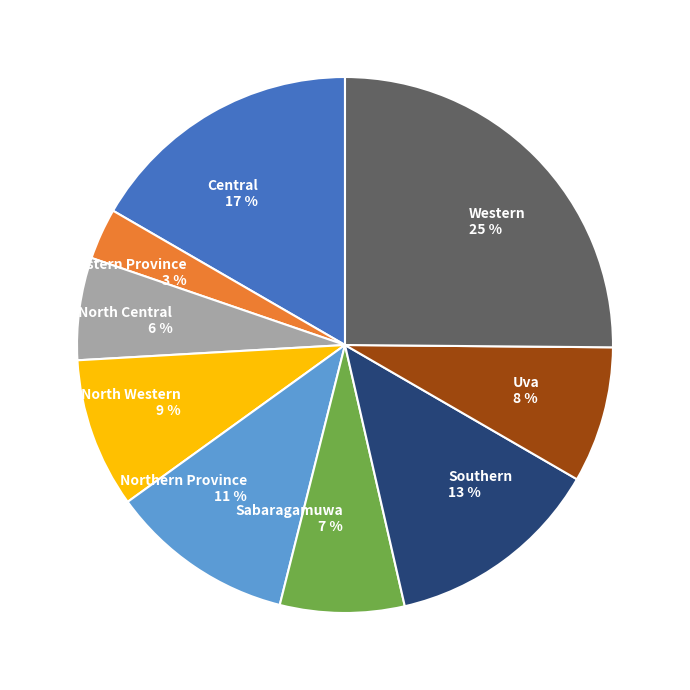

Is the sum of North Western 9 % and Central 17 % greater than half?

No